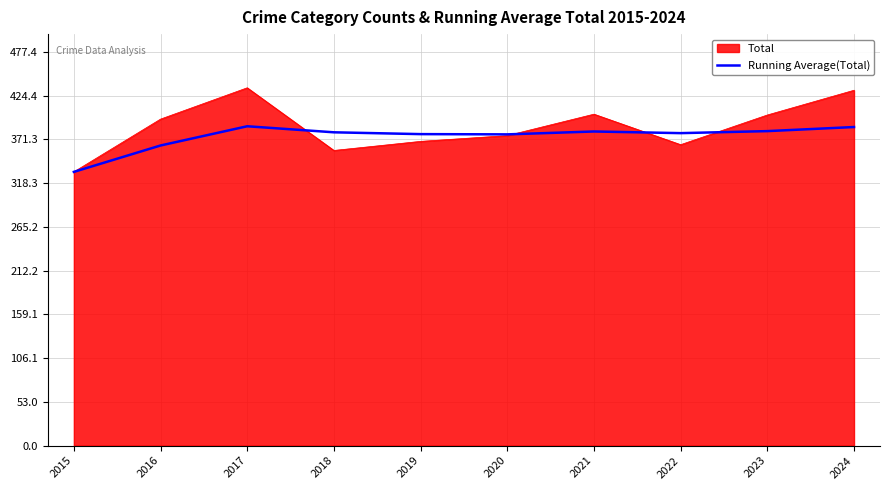

At 2016, list the series in order from smallest to largest.

Running Average(Total), Total